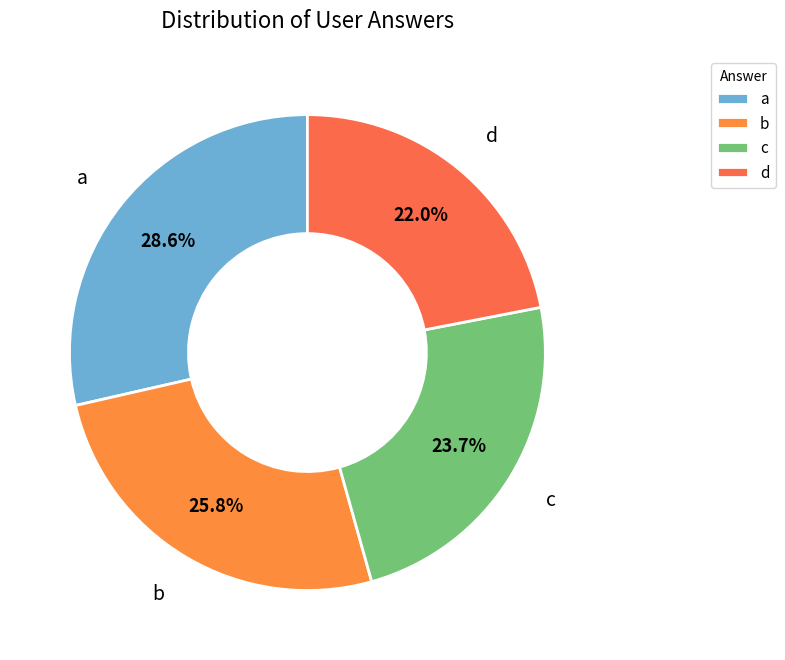

Which has a higher value, b or a?

a